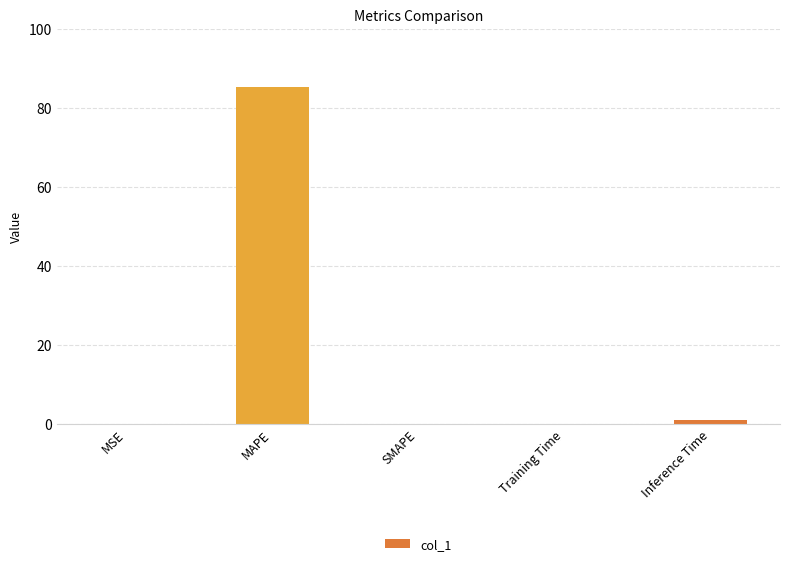

Which label corresponds to the largest value in the chart?

MAPE